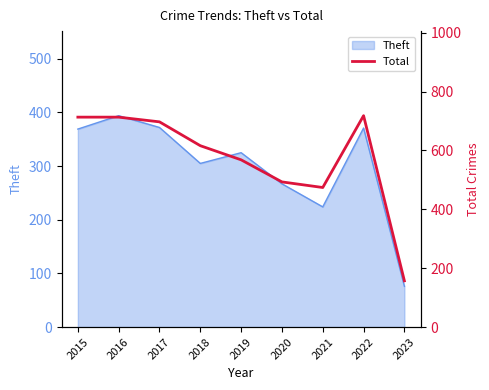

What is the difference between the maximum and minimum values?

561